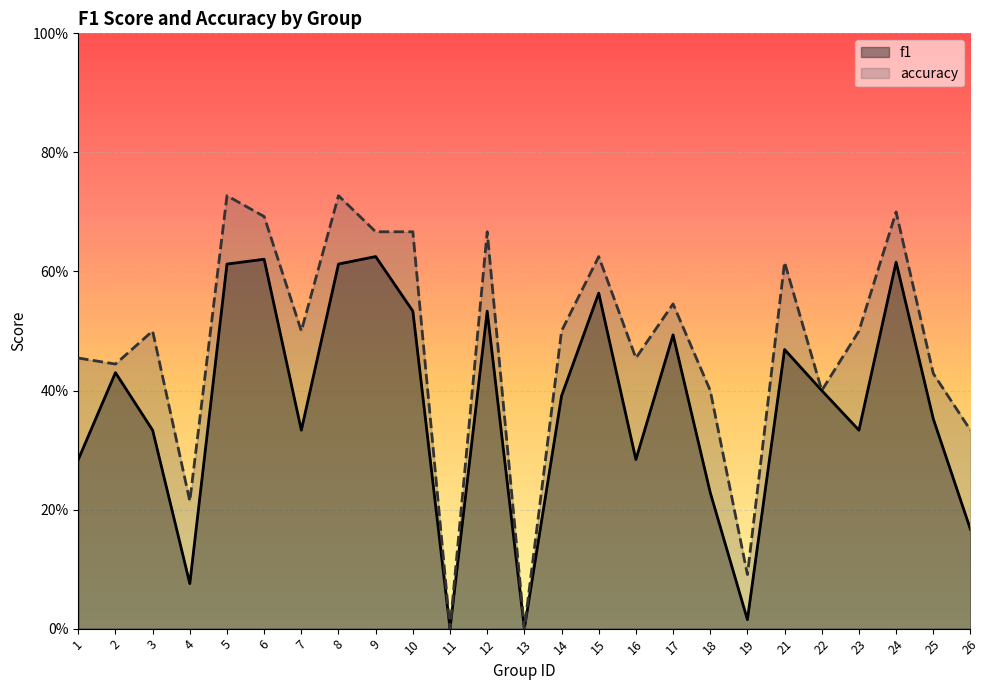

Rank the series by their average value, from highest to lowest.

accuracy, f1